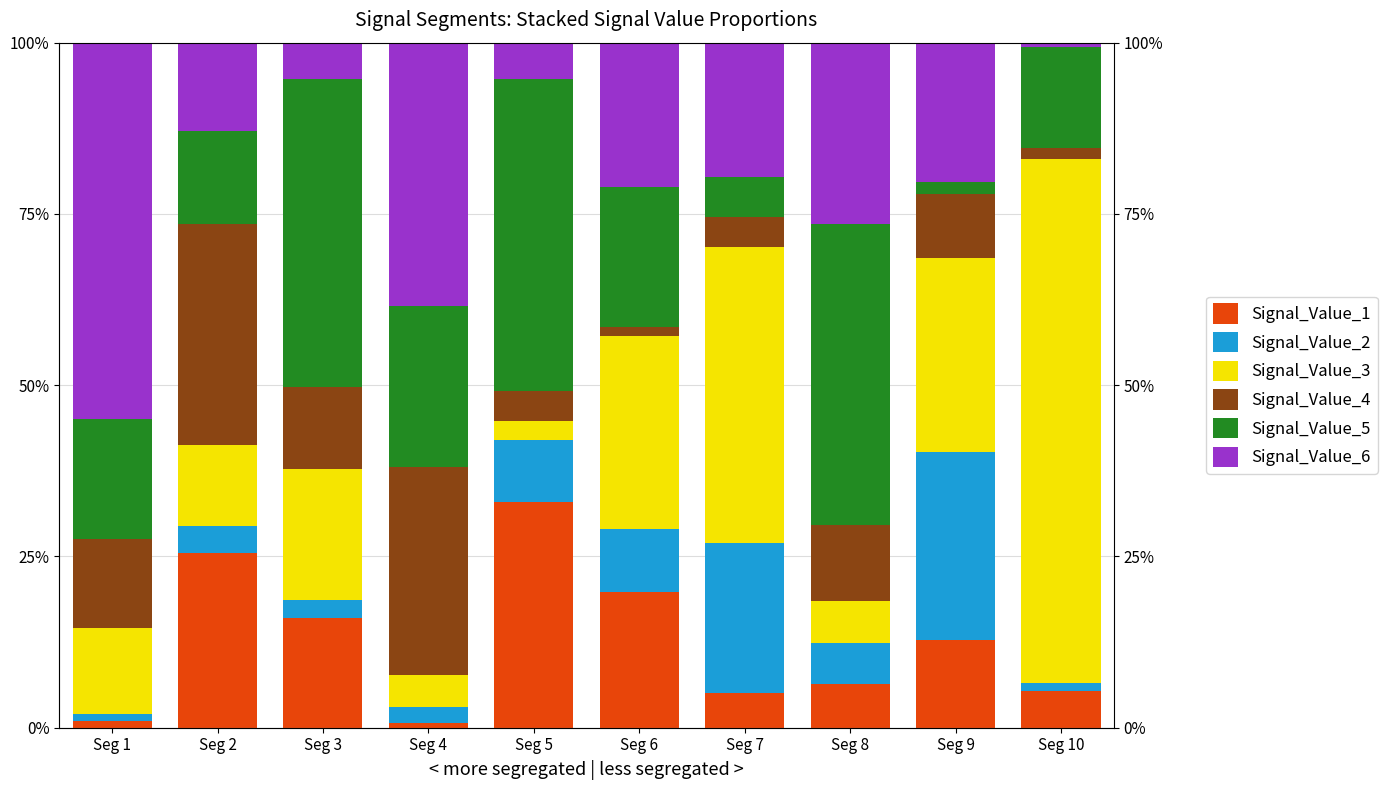

Is the value of Signal_Value_1 at Seg 5 greater than the value of Signal_Value_2 at Seg 2?

Yes